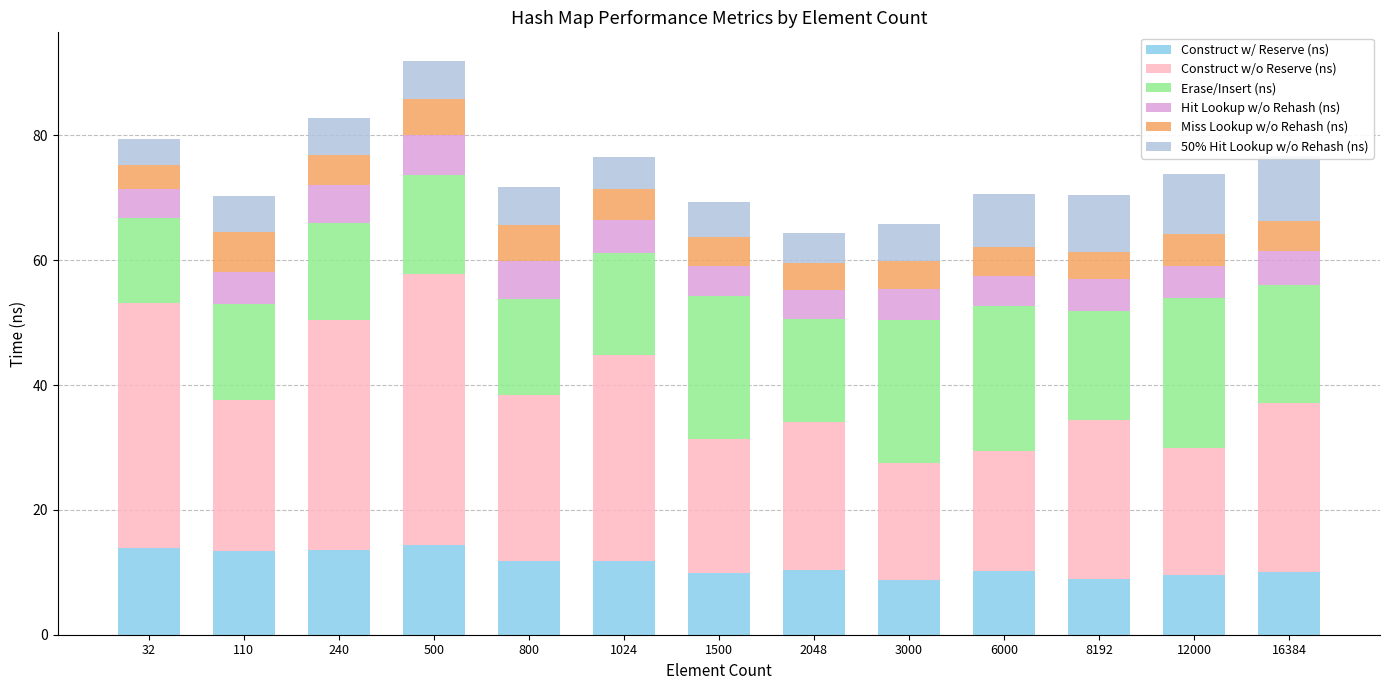

Which has a higher value, 8192 or 12000?

12000